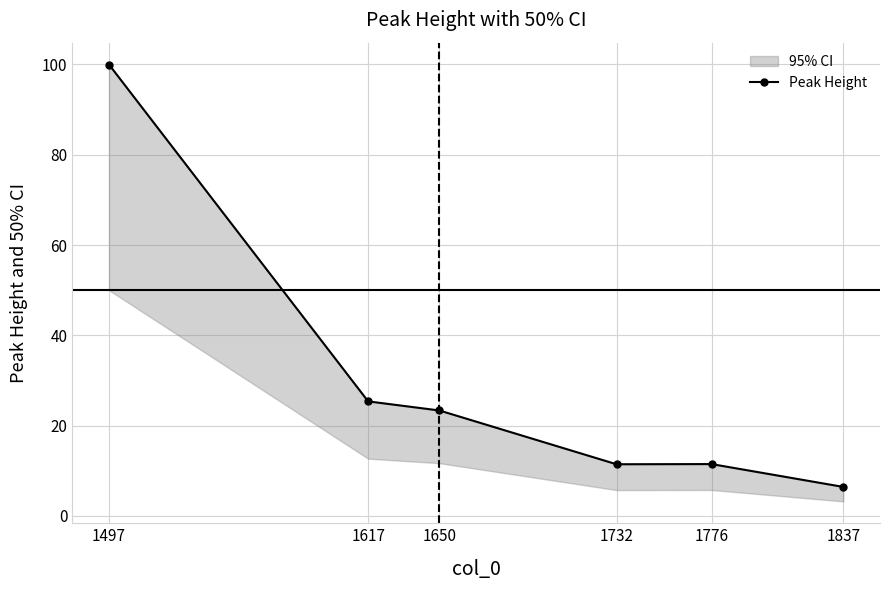

How many values are below 23?

3